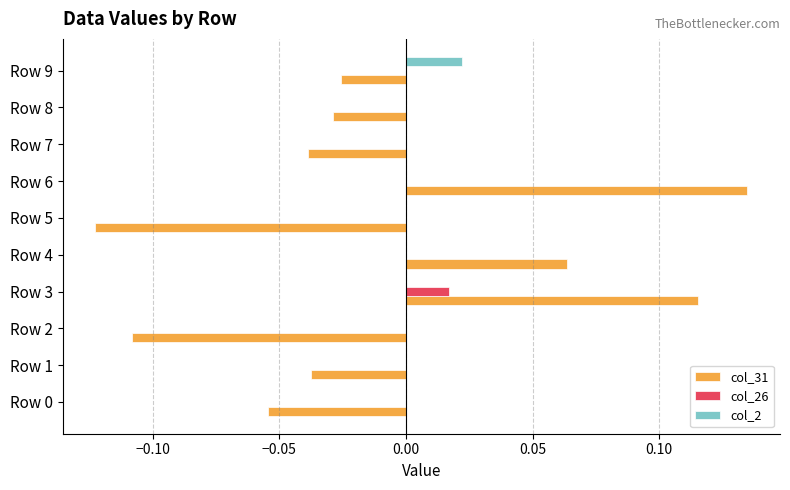

Which series has the largest range (max minus min)?

col_31